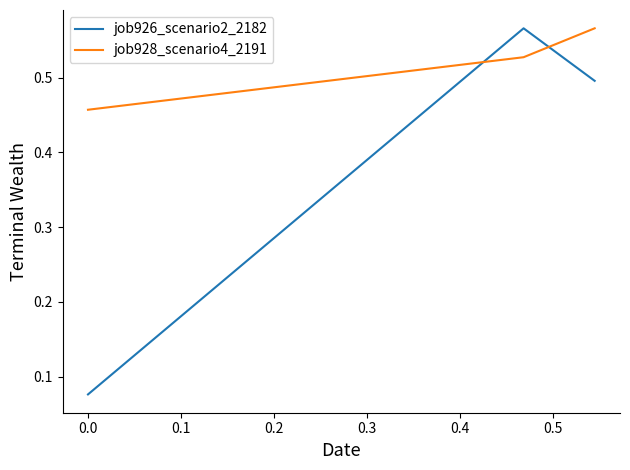

What is the sum of all job928_scenario4_2191 values?

1.5